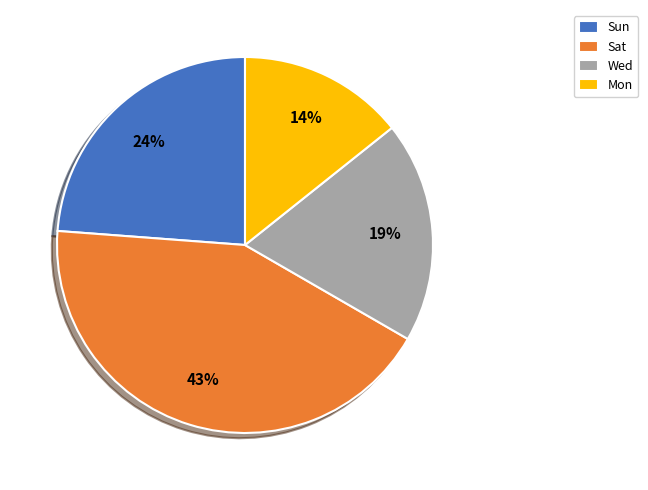

To the nearest percent, what is the difference between the largest and smallest slice percentages?

29%